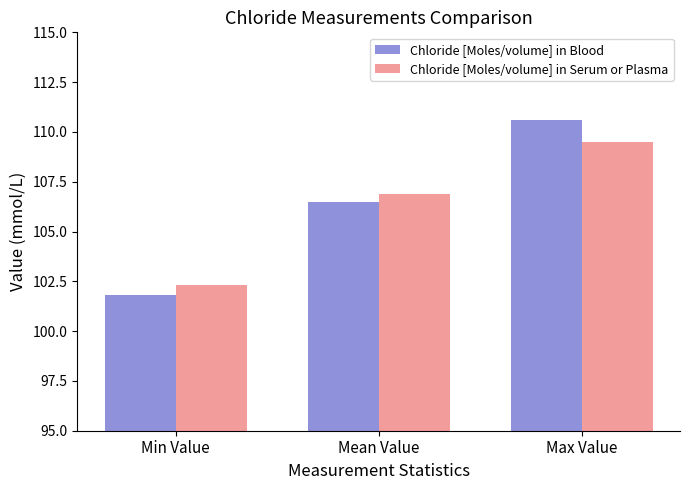

What is the difference between the Chloride [Moles/volume] in Blood values at Max Value and Mean Value?

4.1